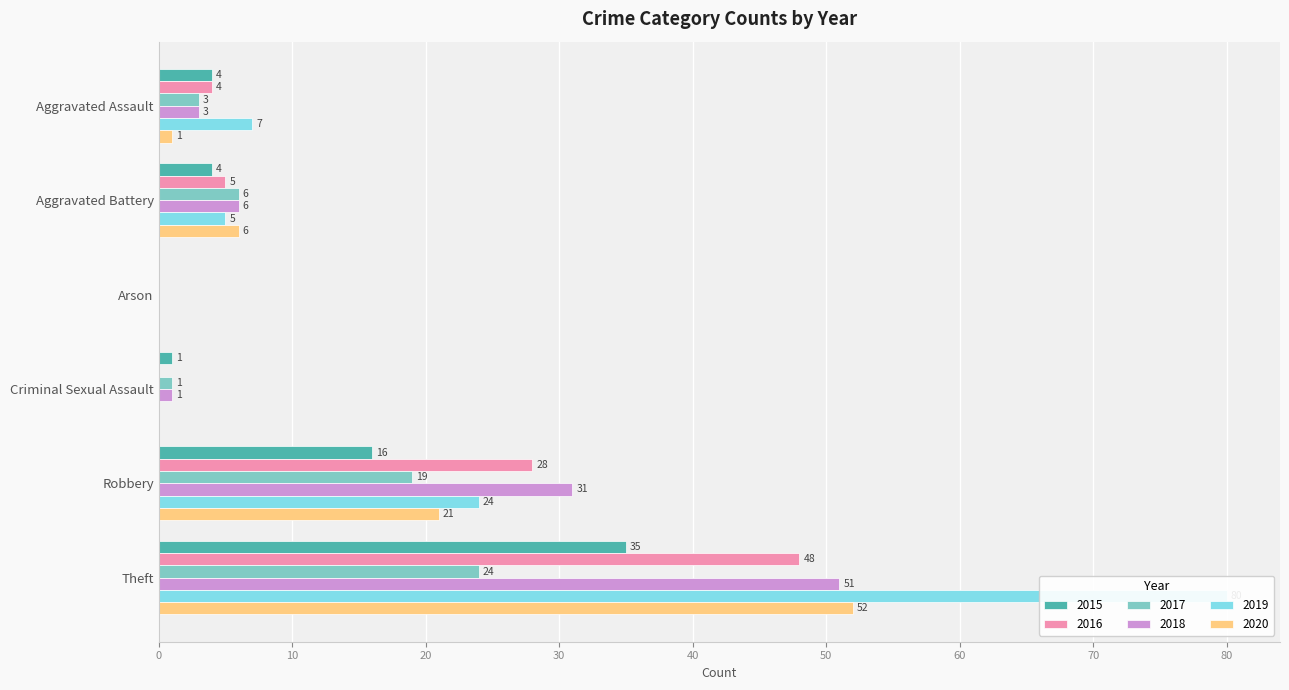

How many bars are there in total?

36